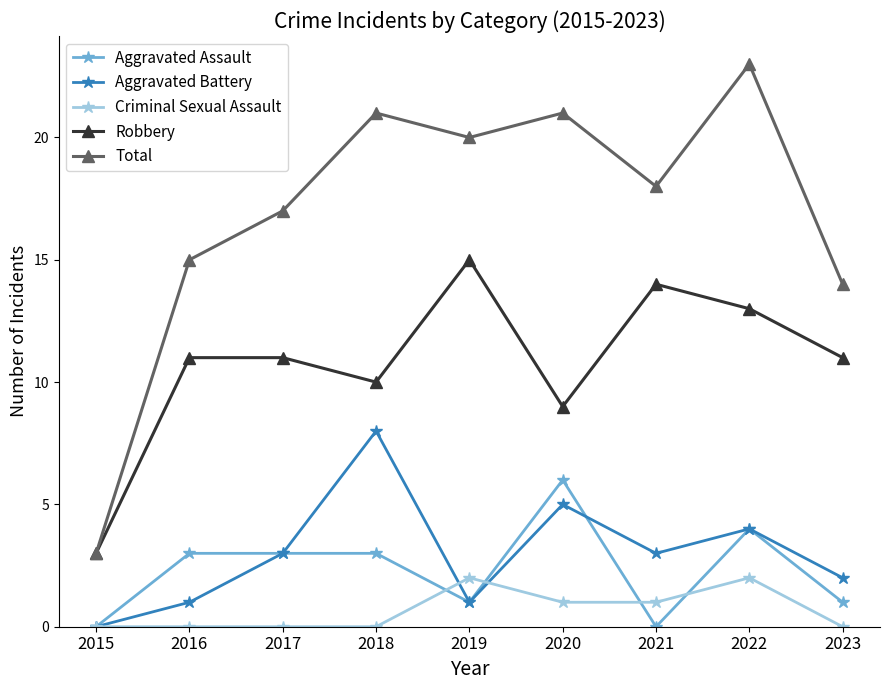

True or false: Criminal Sexual Assault has more than 0 points higher than both neighbors.

True